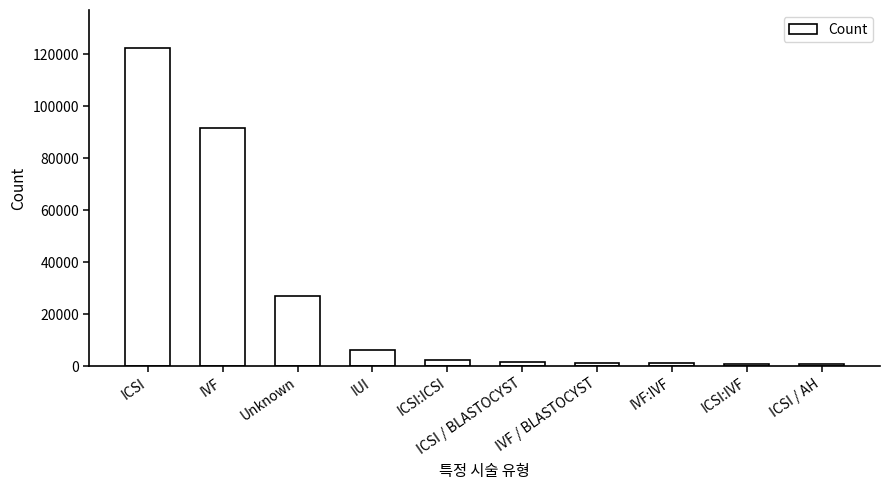

What is the greatest value displayed?

122368